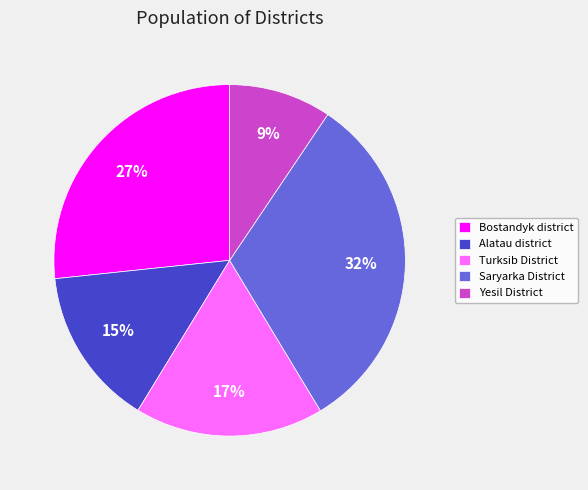

To the nearest percent, what portion does Yesil District represent?

9%